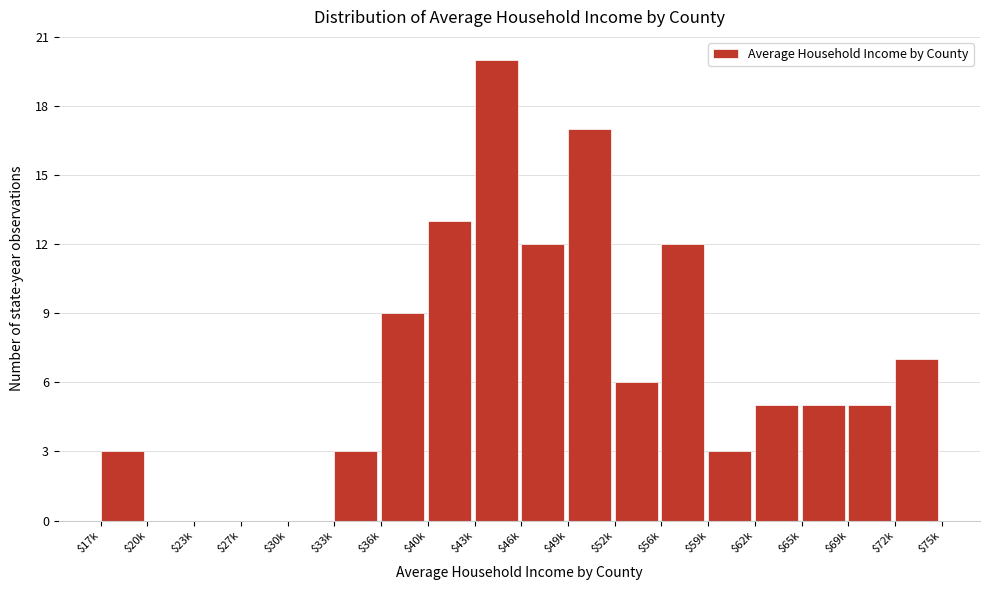

At which category does the chart reach its peak across all series?

$43k